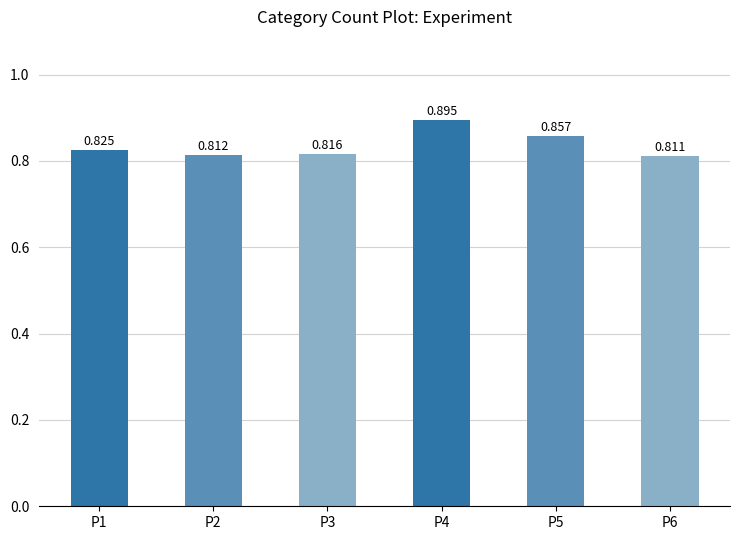

What is the smallest value displayed?

0.8